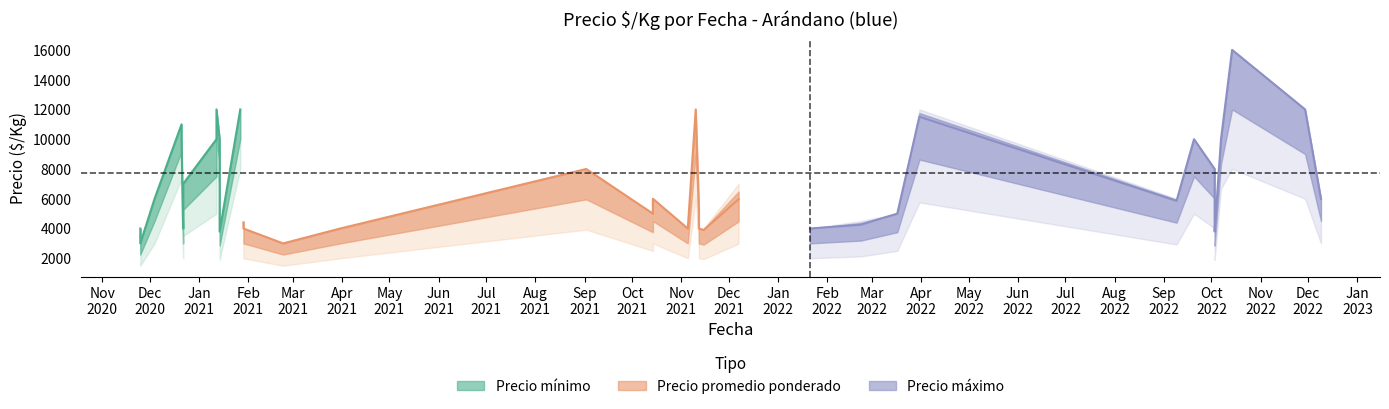

What are all the series names shown in the legend?

Precio minimo, Precio promedio ponderado, Precio maximo